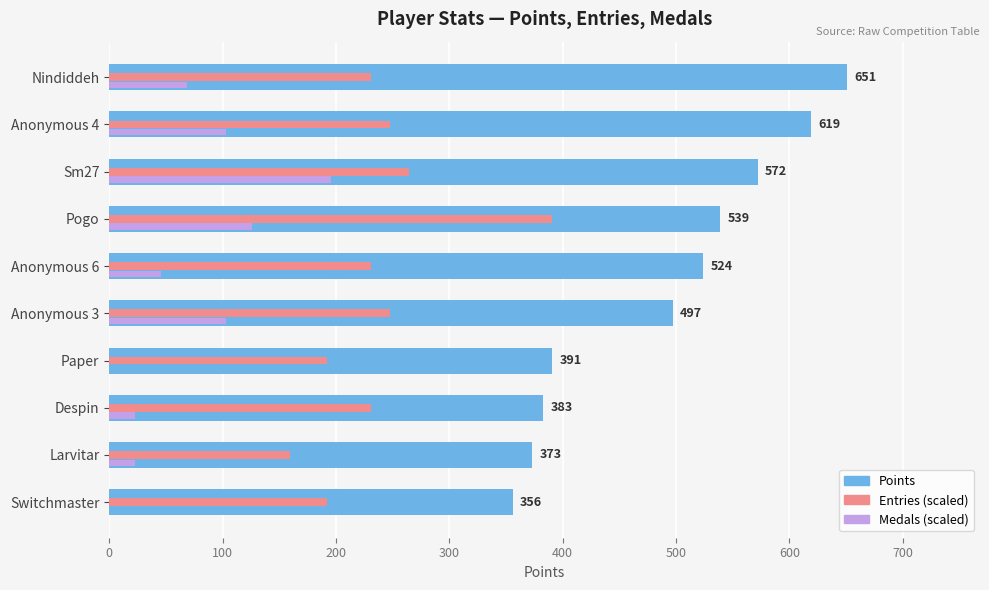

What is the maximum value shown in the chart?

651.0